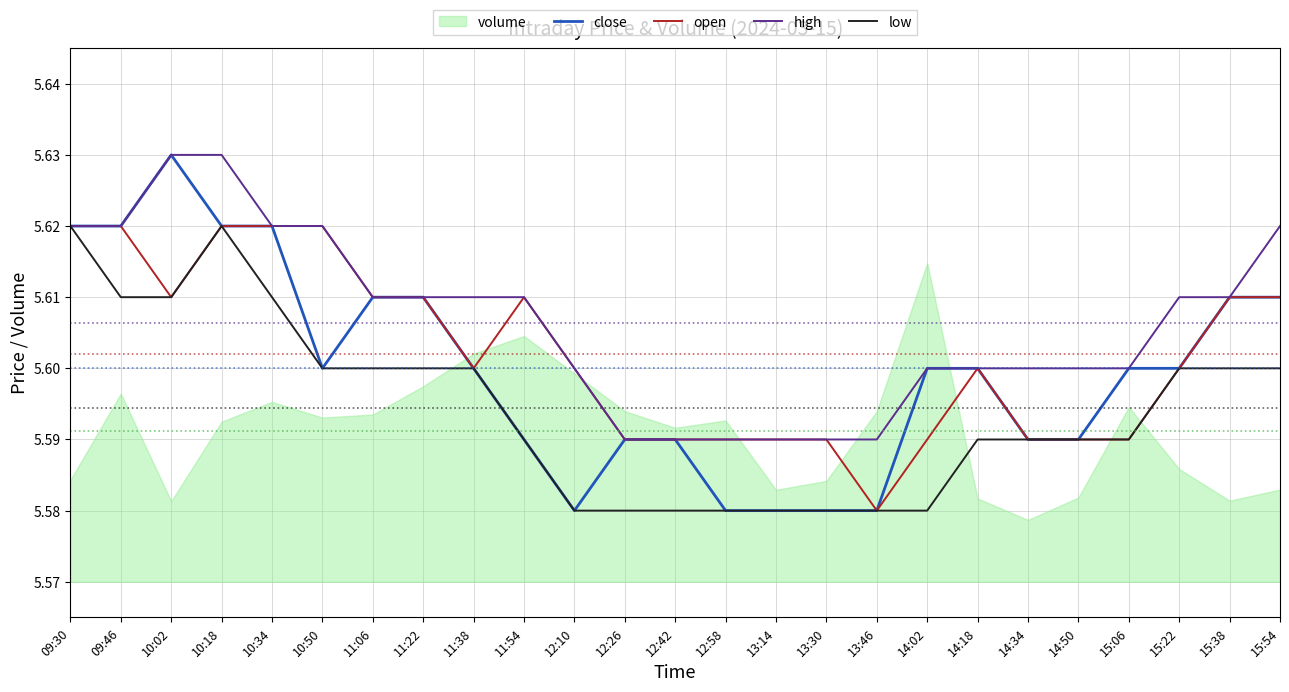

At which category is the sum across all series the highest?

10:18